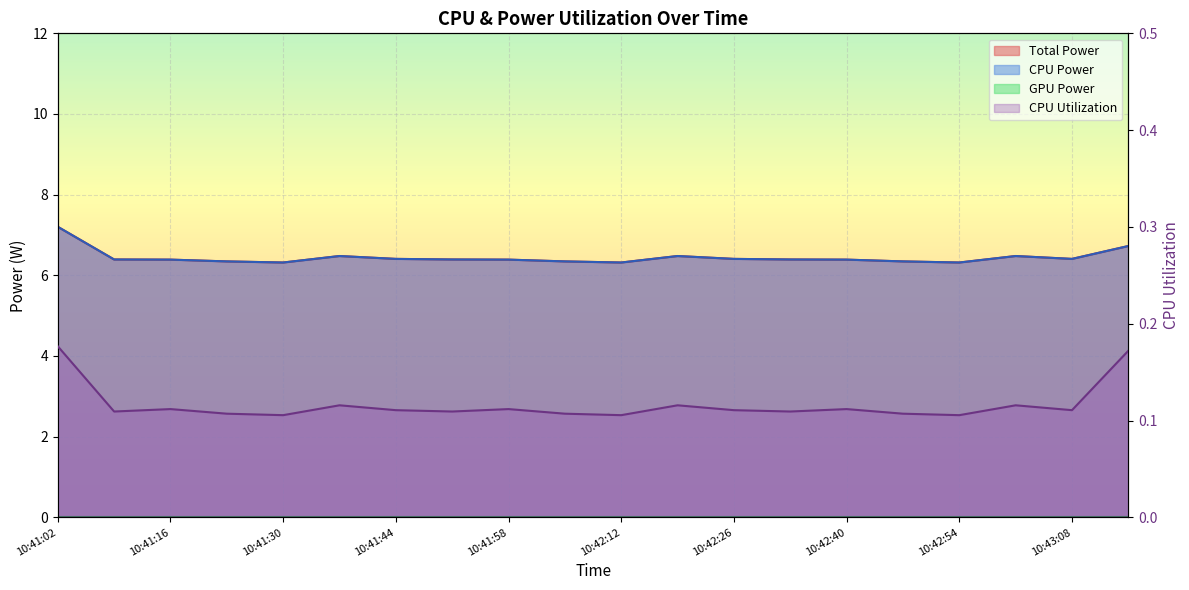

At which category does CPU Utilization reach its first local valley?

10:41:09